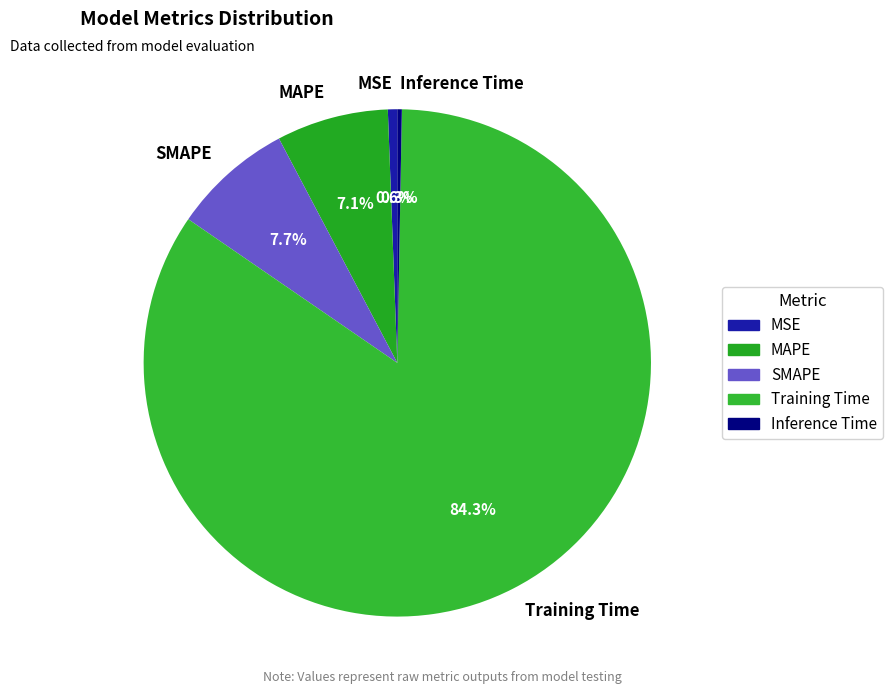

Is there a majority slice in this chart?

Yes